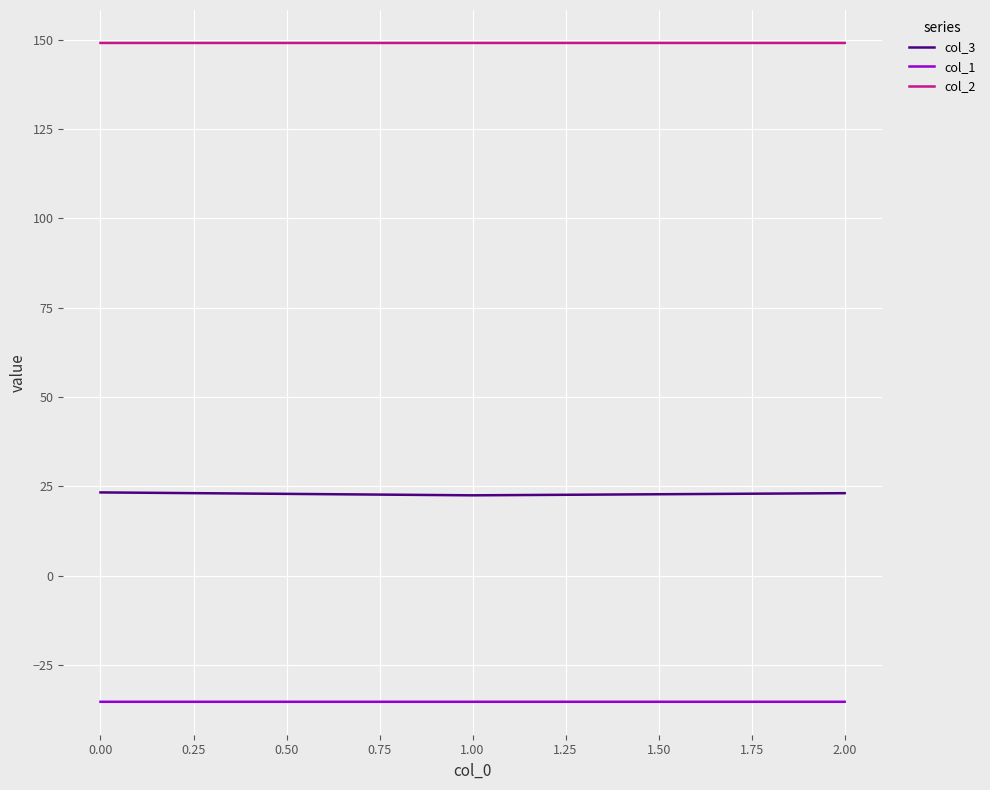

Rank the series by their average value, from lowest to highest.

col_1, col_3, col_2